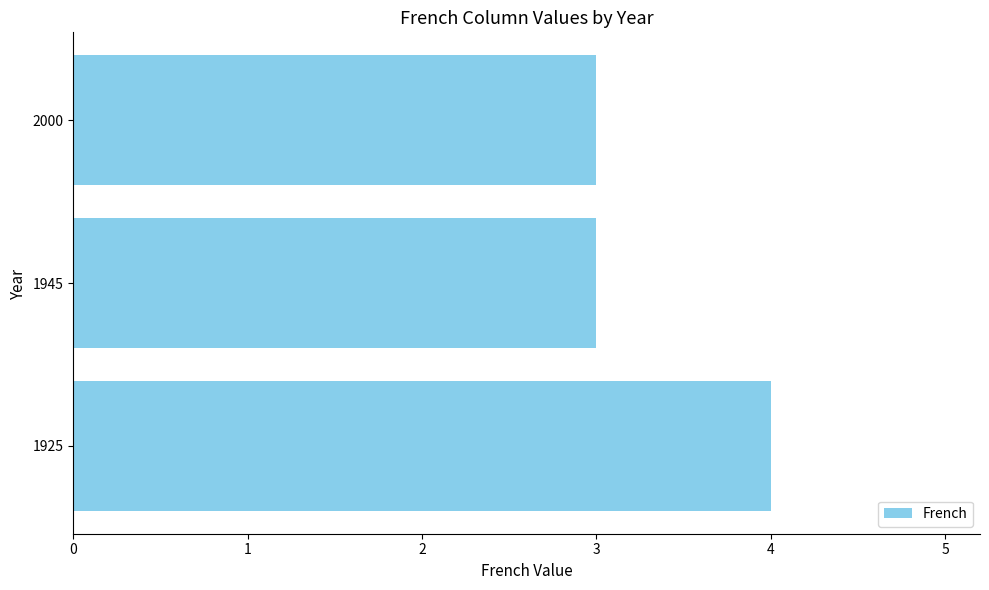

Are the bars horizontal?

Yes